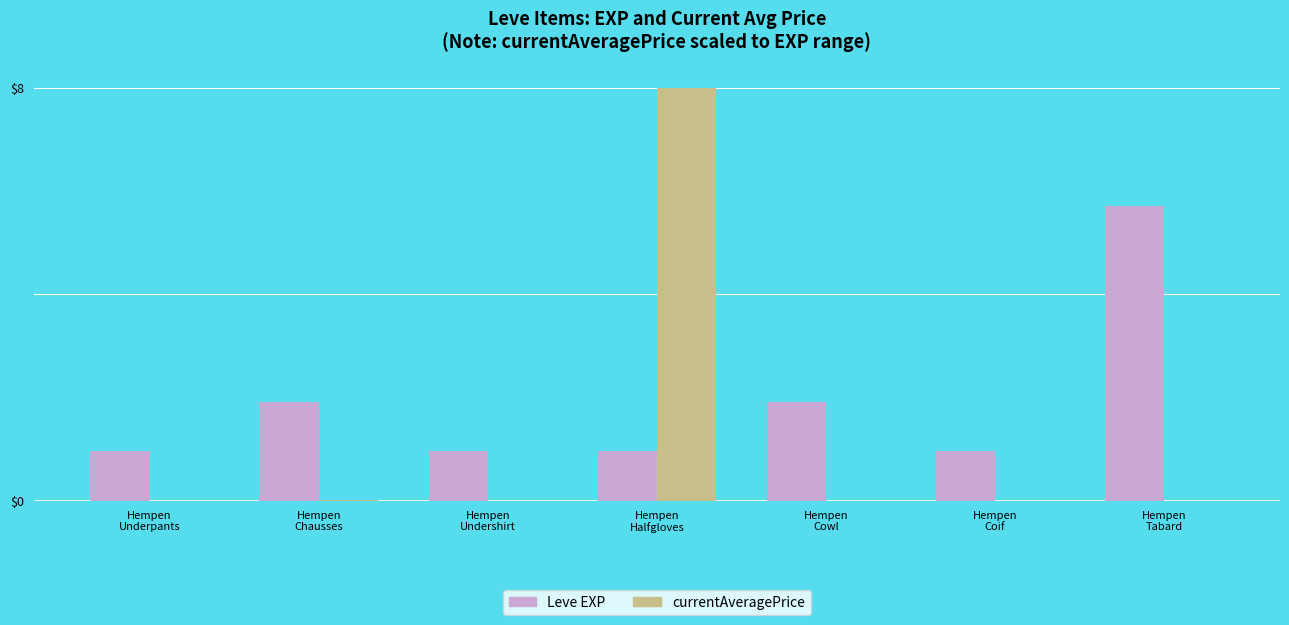

What is the label of the 3rd bar from the right?

Hempen
Cowl